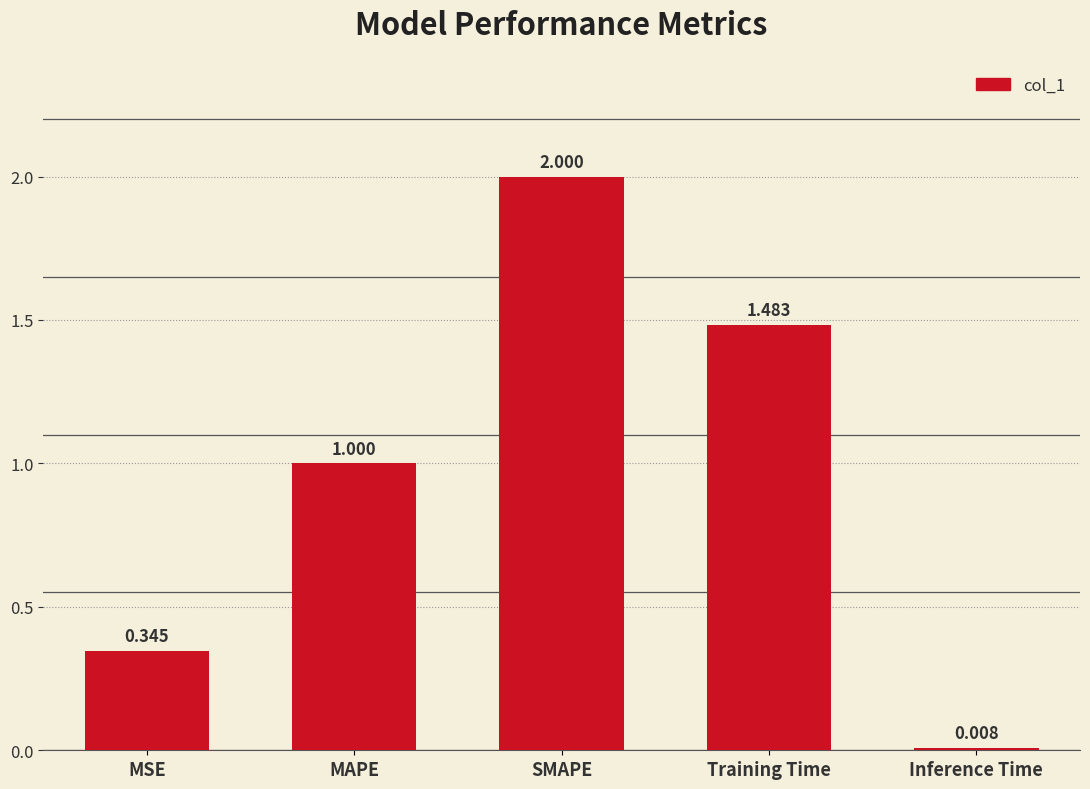

At which category does the chart reach its minimum across all series?

Inference Time